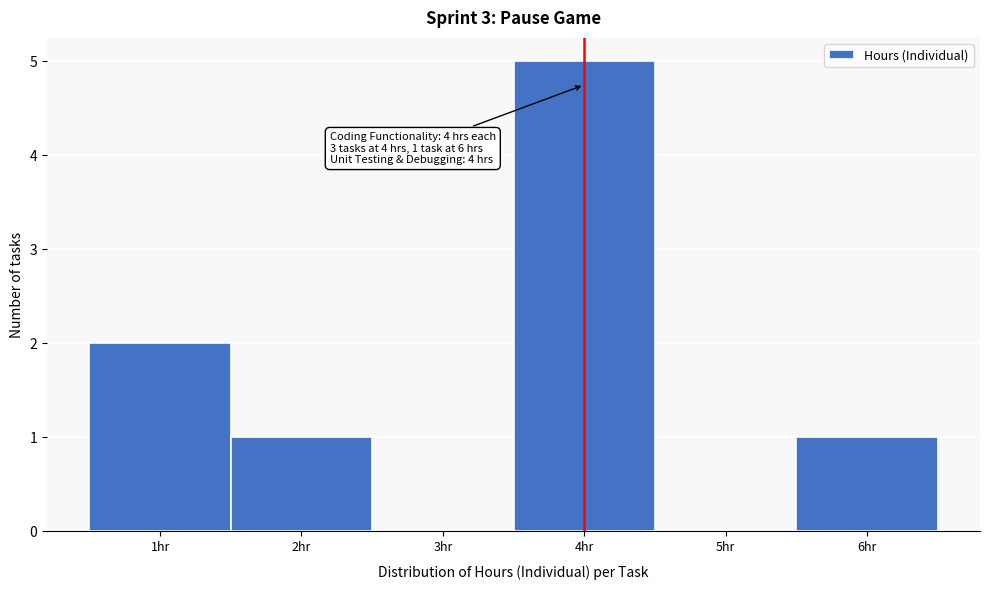

Which range on the x-axis has the tallest bar?

3.5 to 4.5